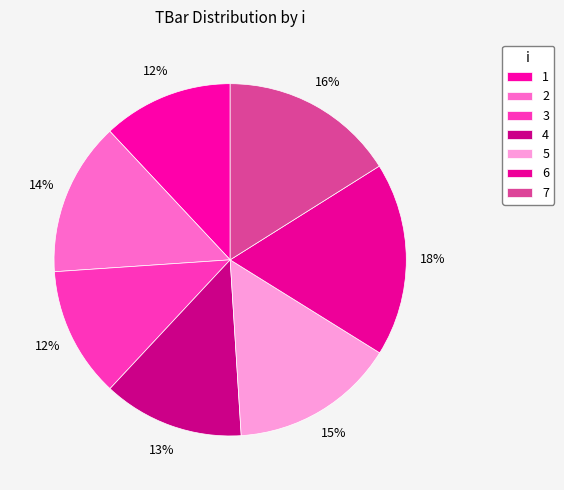

Rank the categories by value from lowest to highest.

1, 3, 4, 2, 5, 7, 6